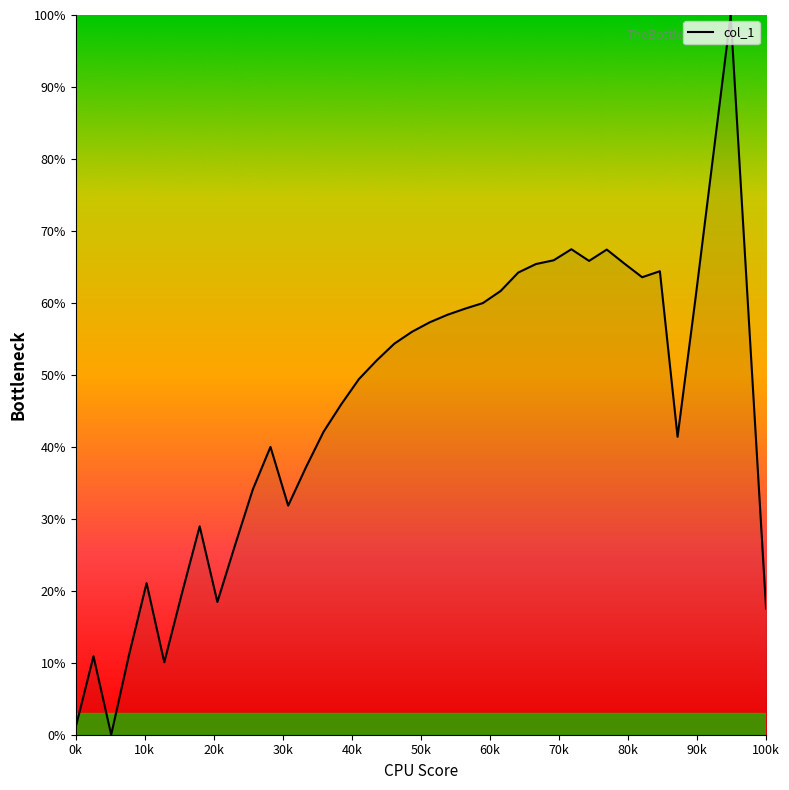

What is the difference between the maximum and minimum values?

100.0